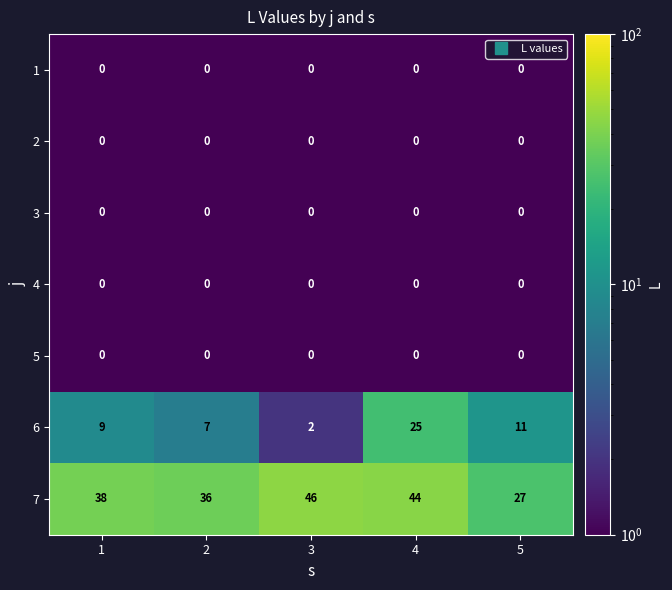

What is the spread (max minus min) of values at 3?

46